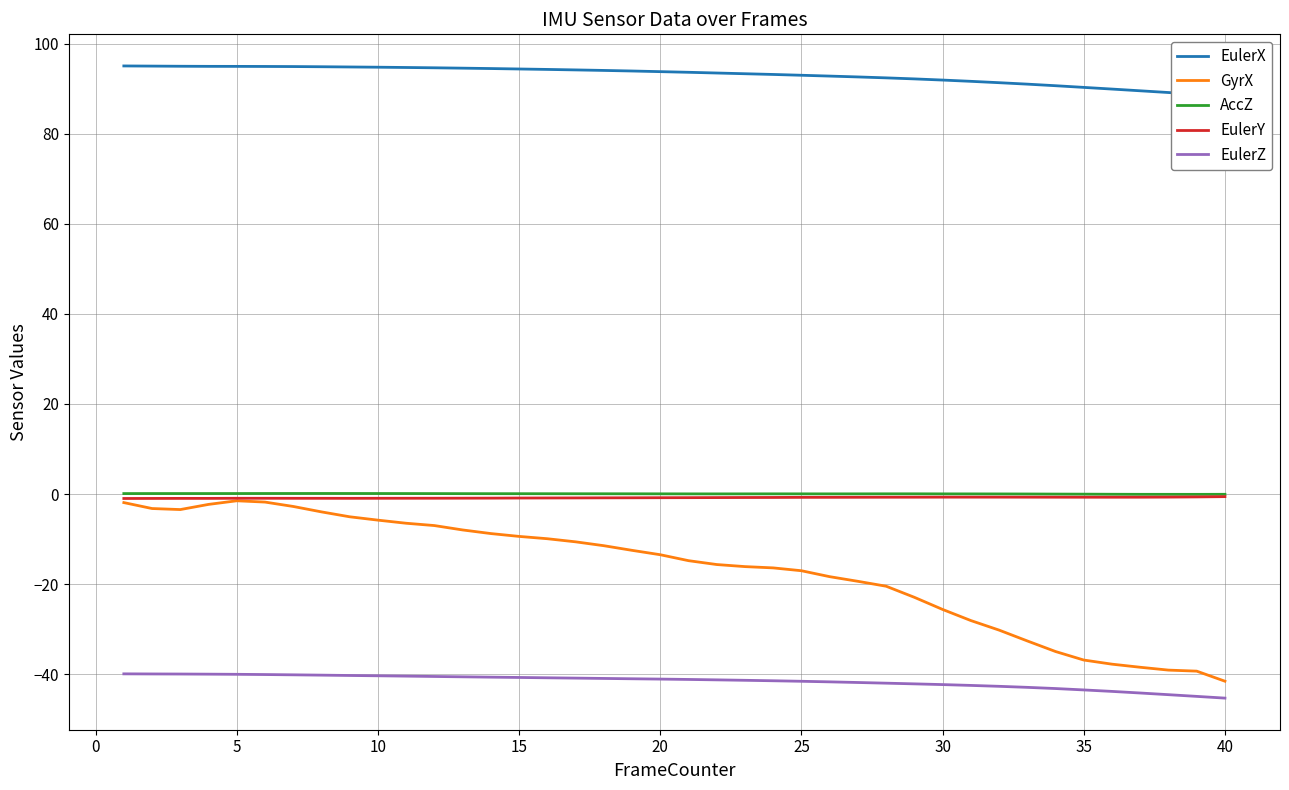

True or false: GyrX and EulerY cross at least once.

False